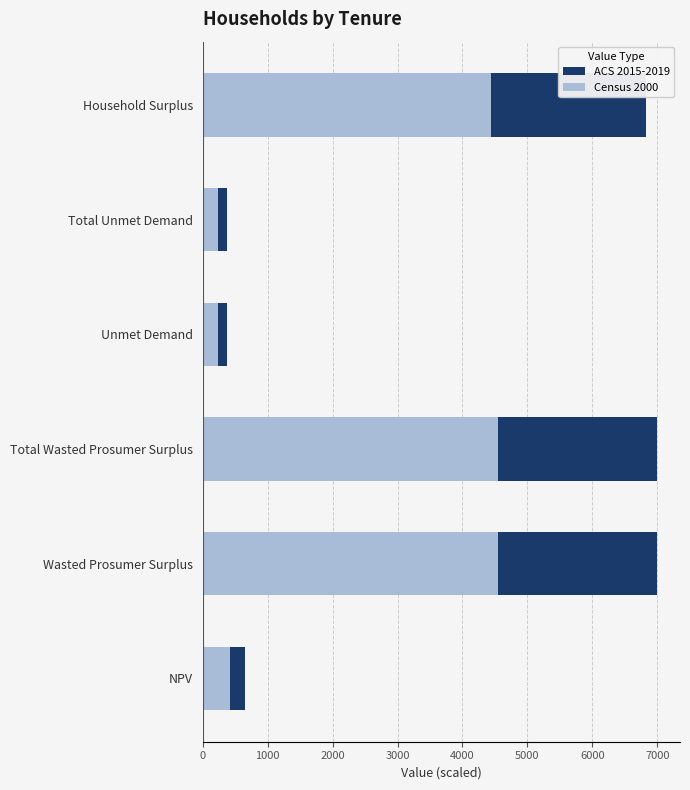

List the series in order of their peak value, lowest first.

Census 2000, ACS 2015-2019